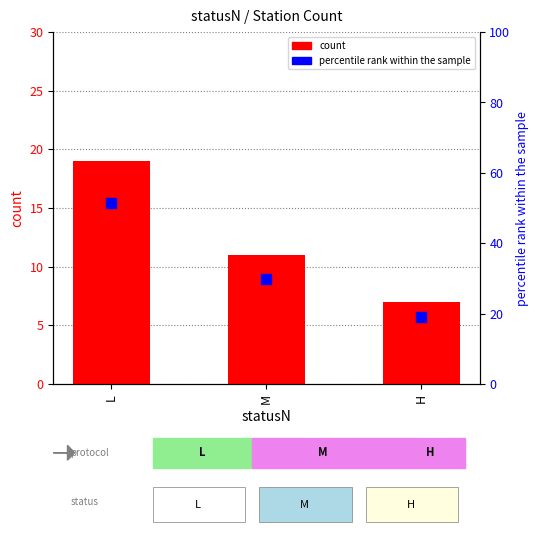

Which series has the largest total across all categories?

percentile rank within the sample